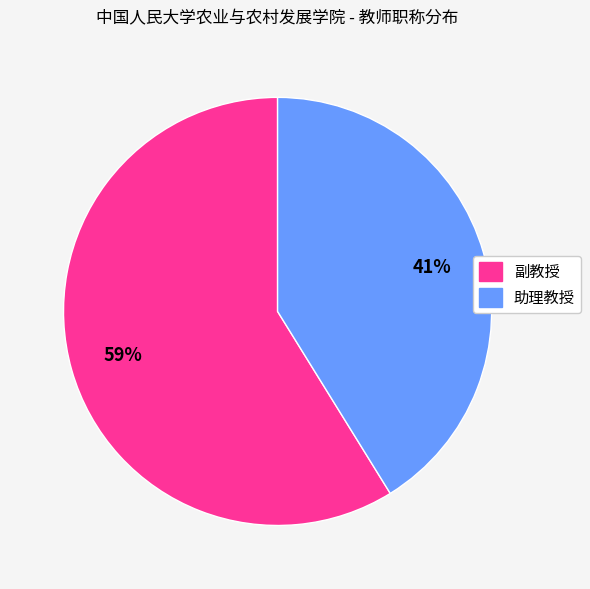

To the nearest percent, what is the combined percentage of 助理教授 and 副教授?

100%